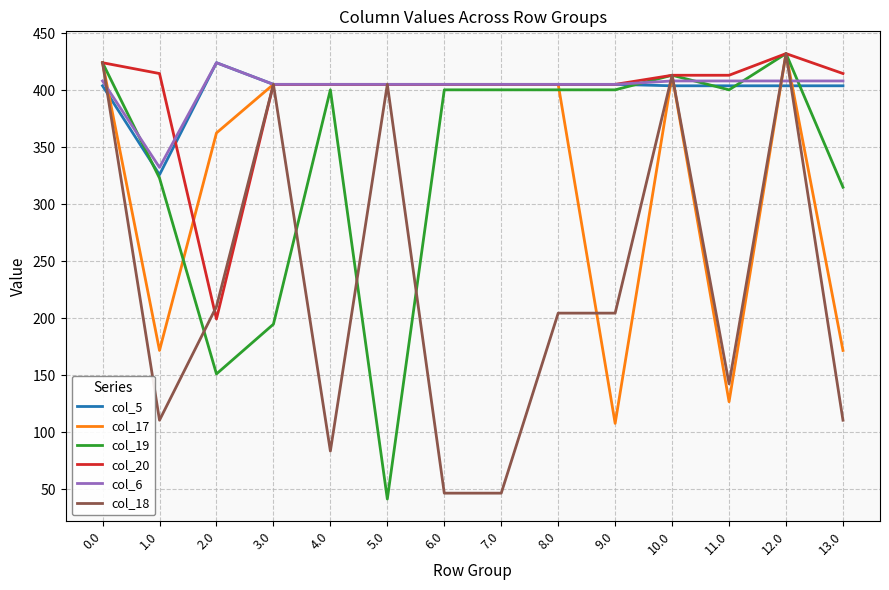

Which series has the widest spread of values?

col_19